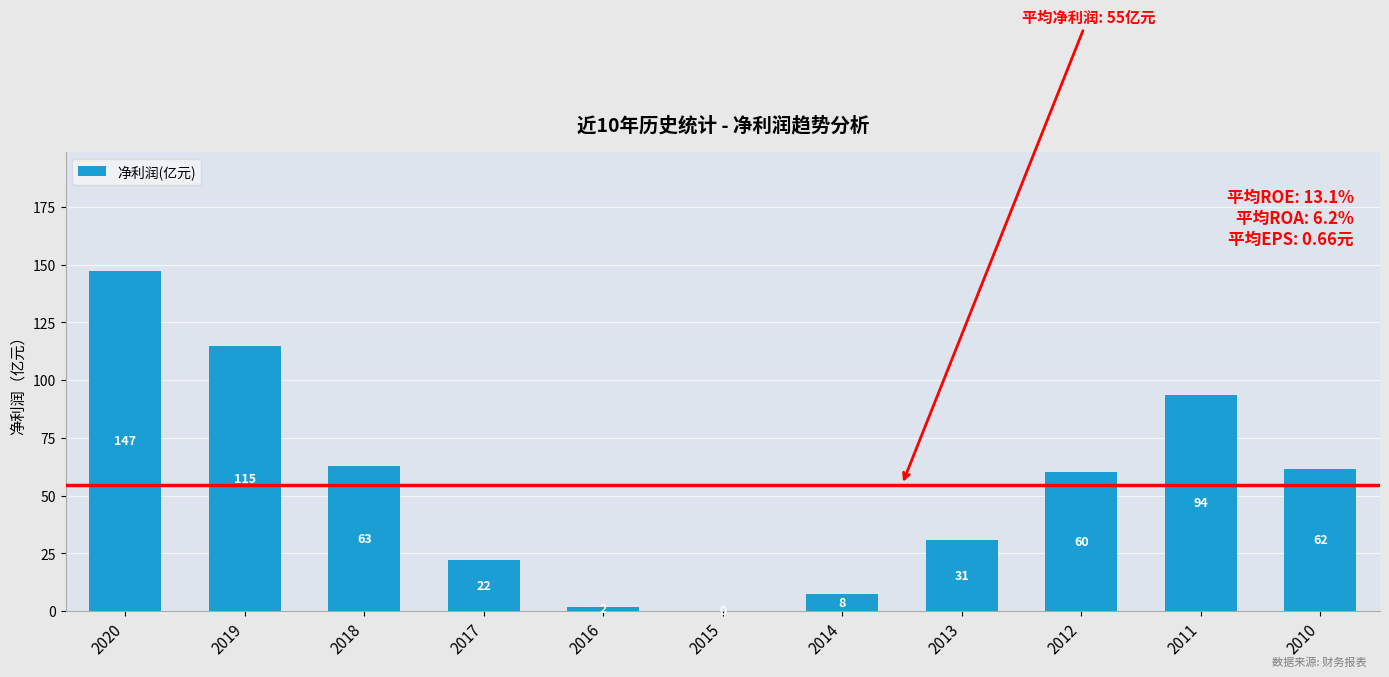

What is the greatest value displayed?

147.3